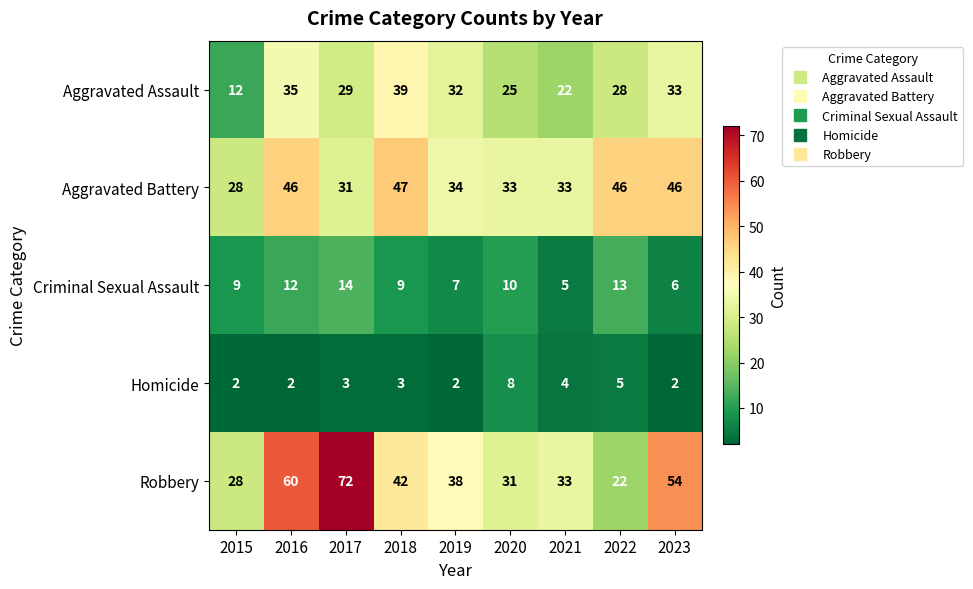

What is the average value of the Aggravated Assault series?

28